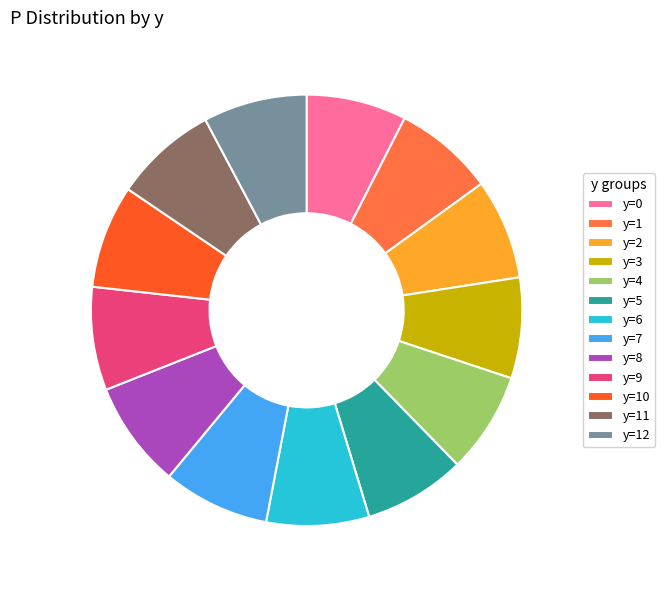

Is it true that y=7 is 22% of the pie?

False